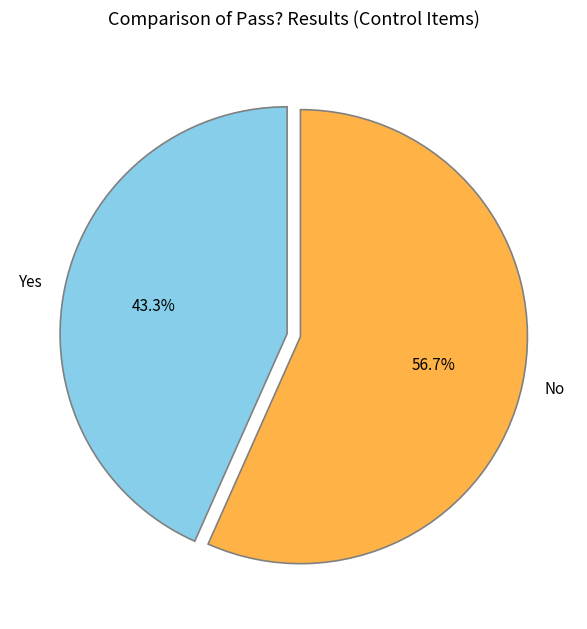

What is the largest slice in the pie chart?

No